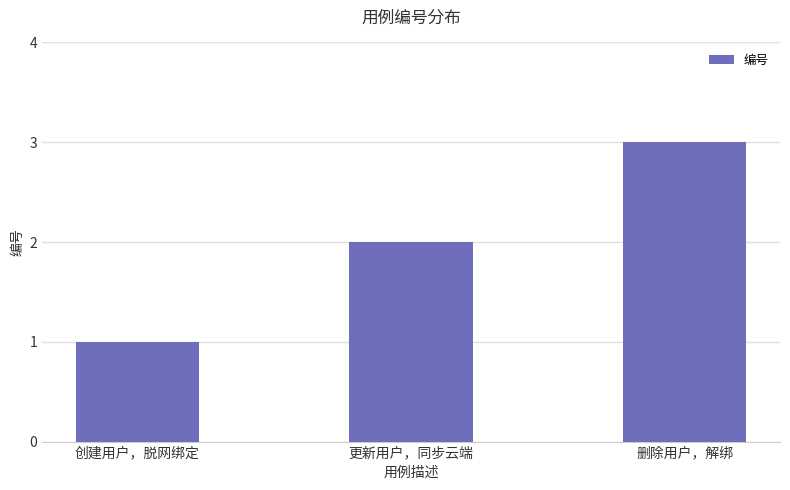

Between 创建用户，脱网绑定 and 删除用户，解绑, which is larger?

删除用户，解绑